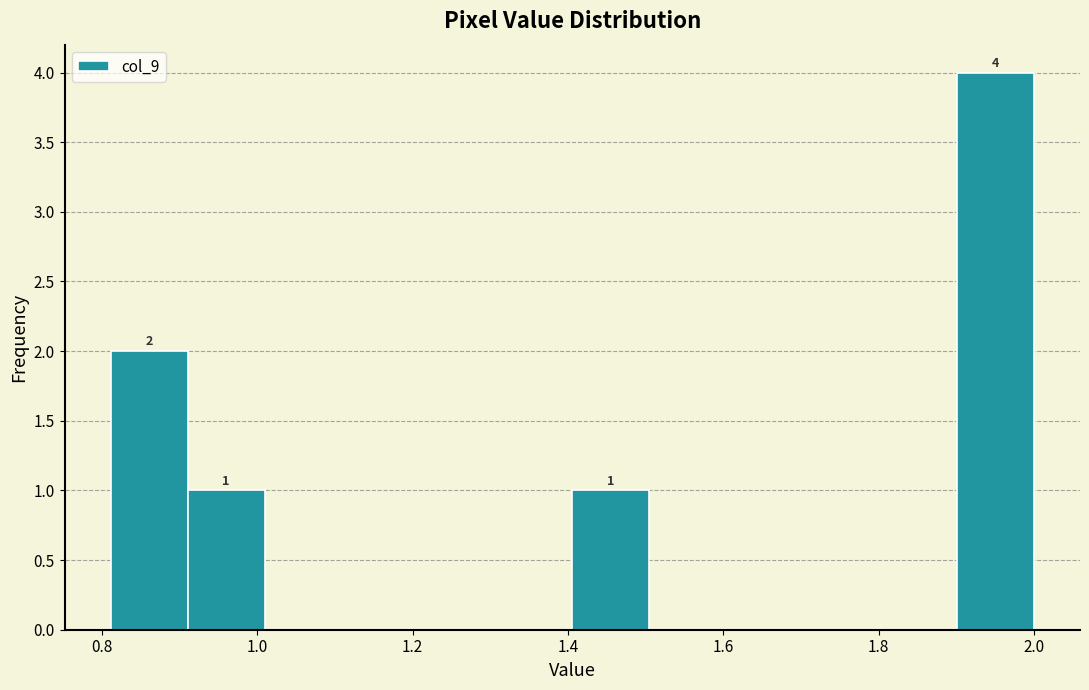

Over which range of the x-axis is the bar tallest?

1.90 to 2.00